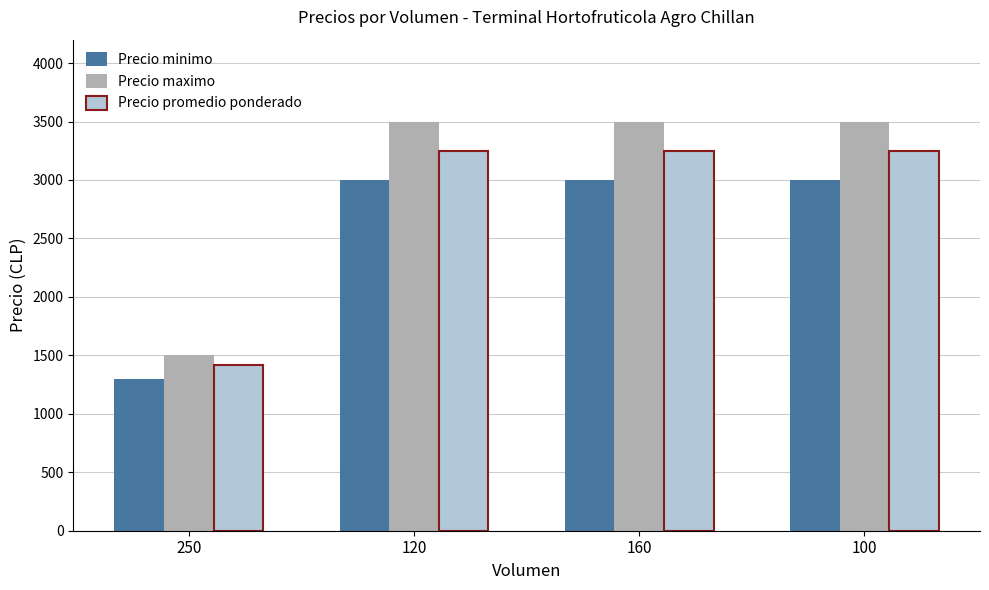

Which series has the widest spread of values?

Precio maximo